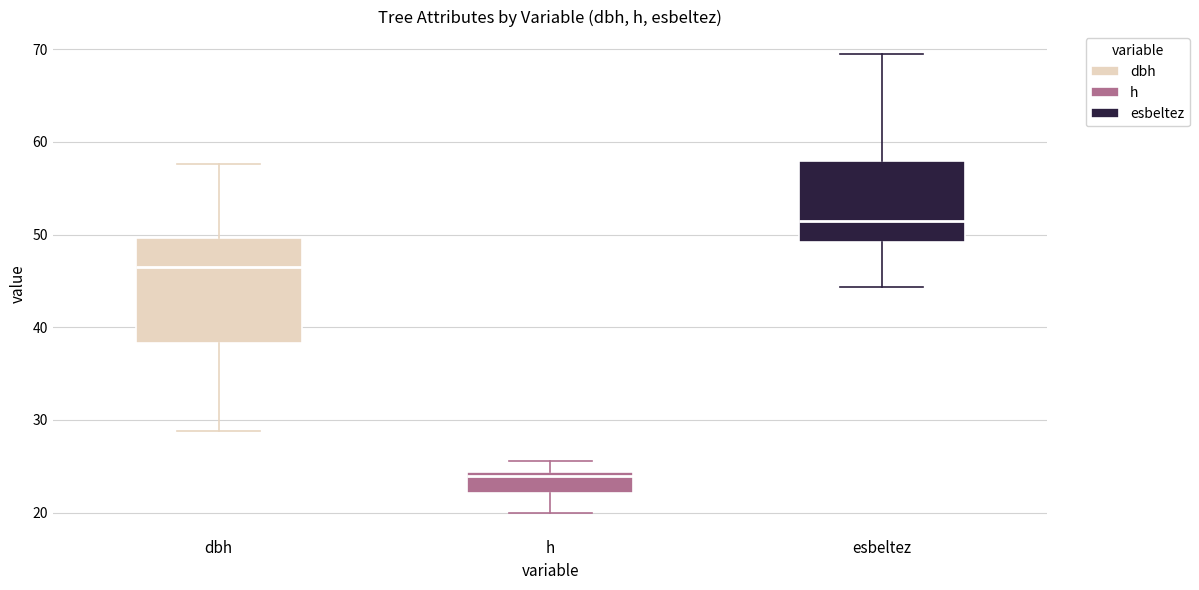

Which box is the tallest, from its lower edge to its upper edge?

dbh